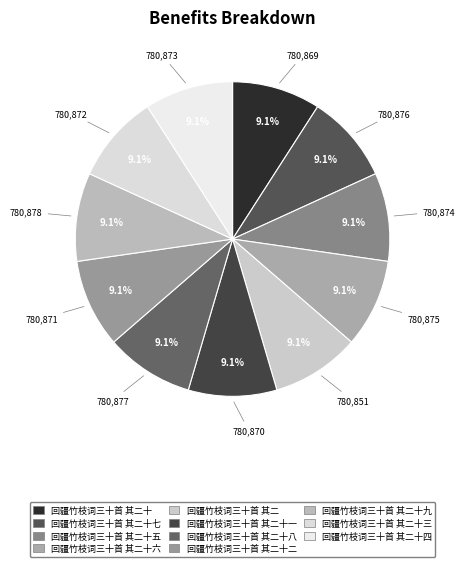

True or false: 回疆竹枝词三十首 其二十六 accounts for 9% of the total.

True